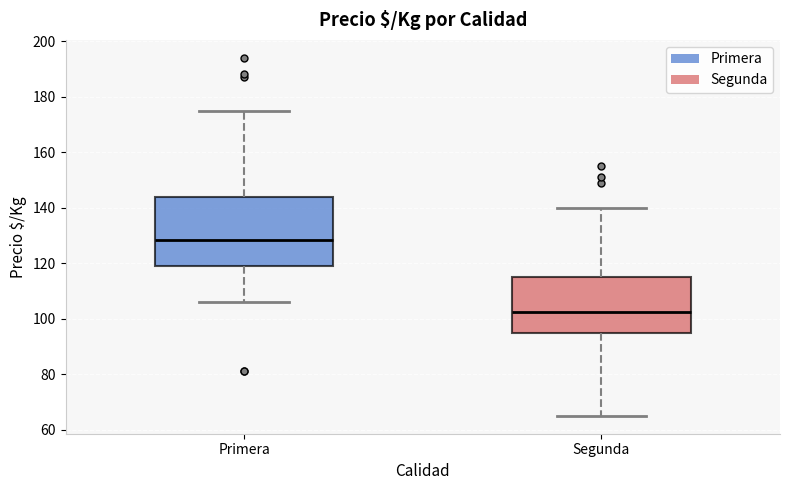

Reading left to right, transcribe this box plot: for each box, give where its median line is, the range the box spans, and where its two whiskers end, as read against the y-axis. The values are not printed on the chart, so give them approximately, as read against the axis.

Primera: median 128, box 120 to 144, whiskers 106 to 176
Segunda: median 102, box 96 to 116, whiskers 66 to 140